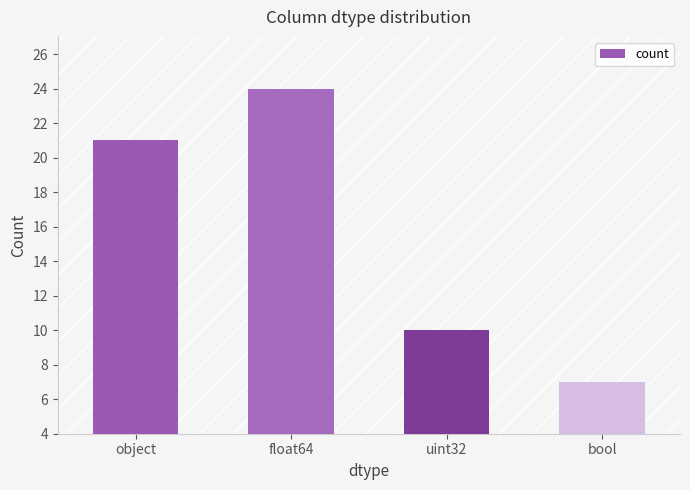

The chart shows a value of 21 at object. True or false?

True